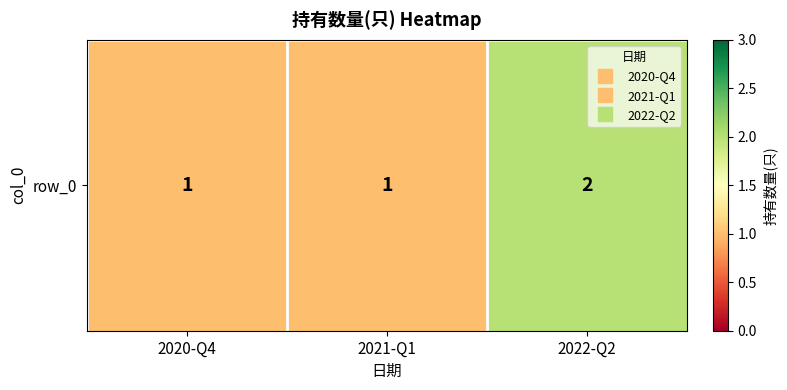

Is it true that the value at 2020-Q4 is 1?

False